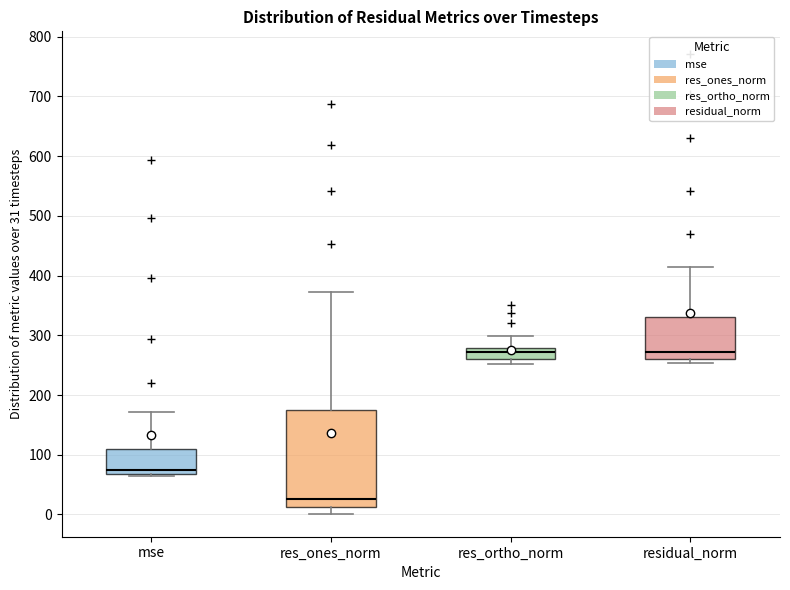

Which box's median line is the lowest?

res_ones_norm